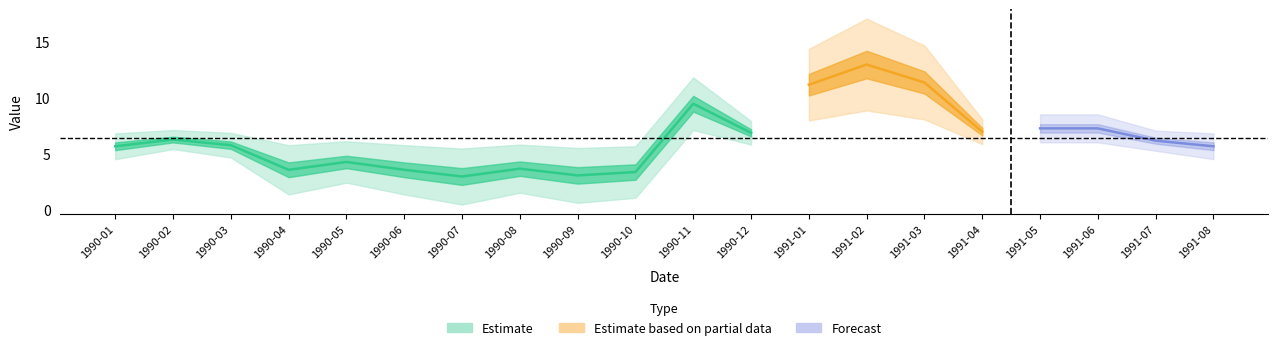

Where does the data first go above 6?

1990-02